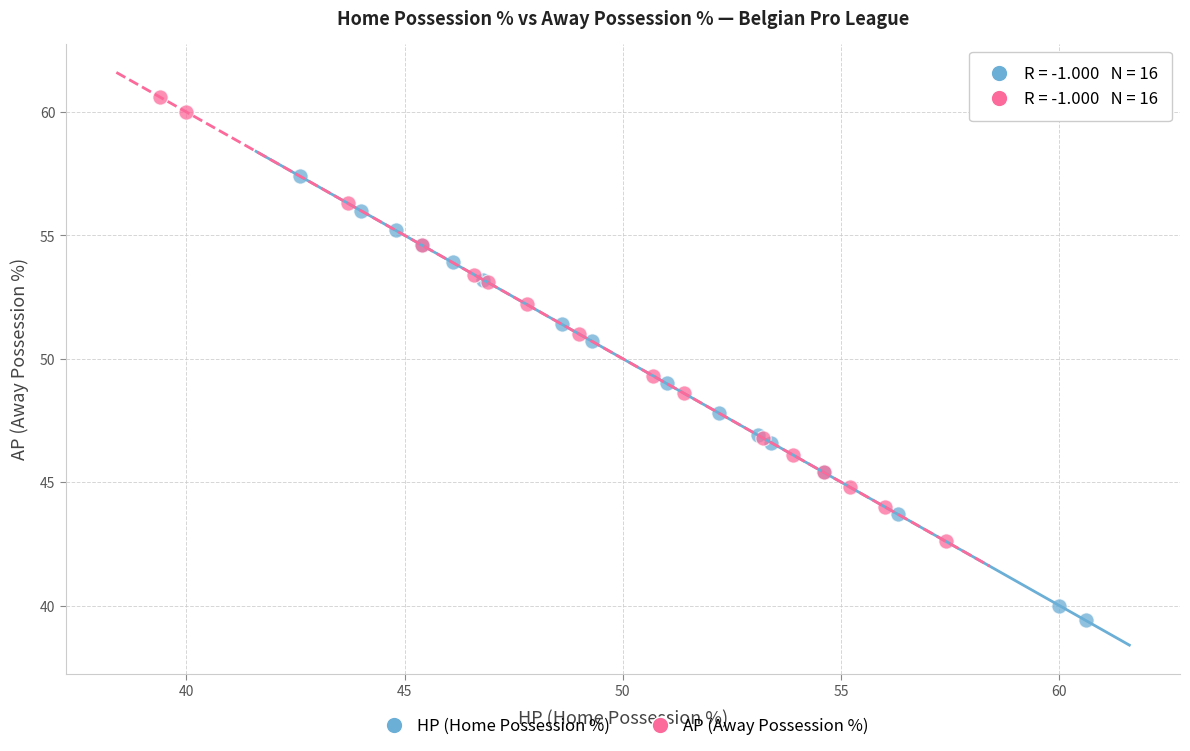

What are all the series names shown in the legend?

HP (Home Possession %), AP (Away Possession %)